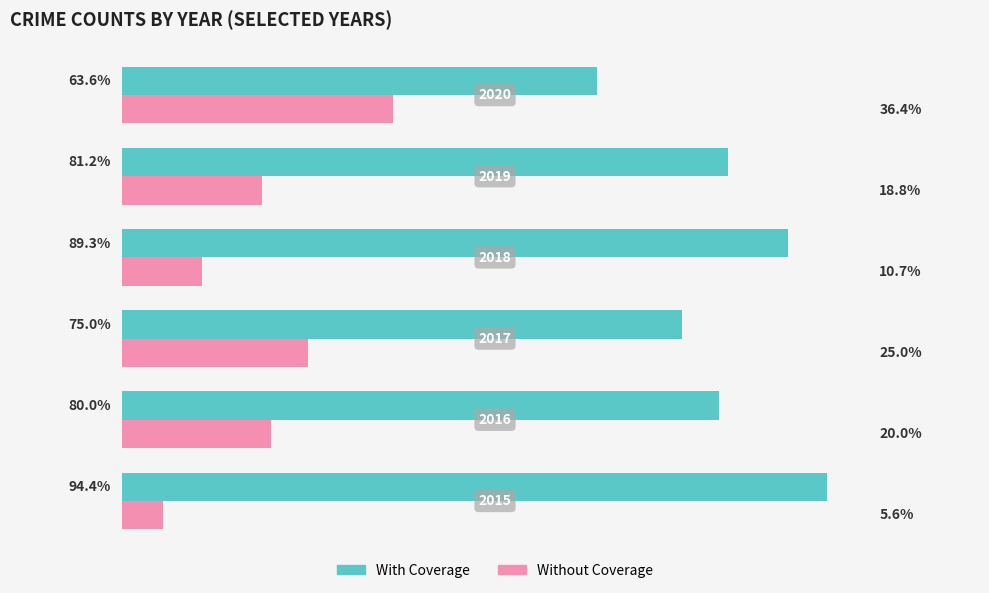

List the series in order of their overall mean, highest first.

With Coverage, Without Coverage